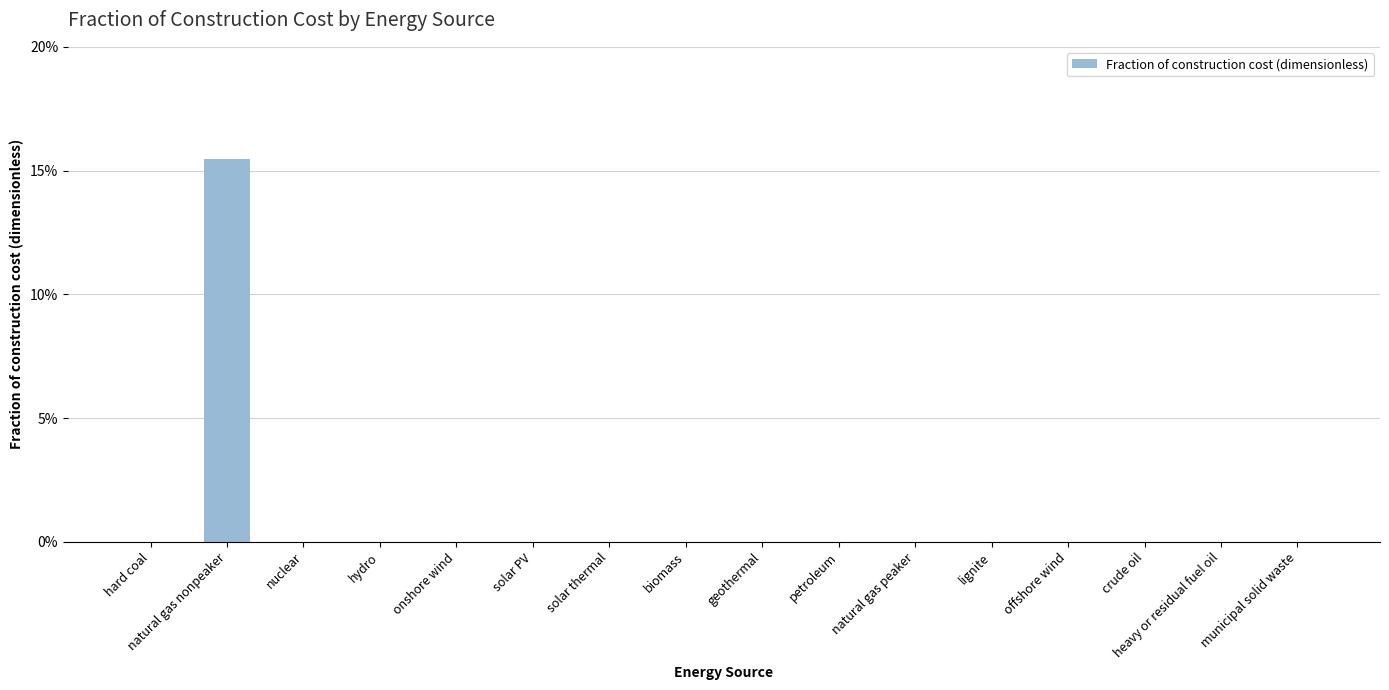

Which label corresponds to the largest value in the chart?

natural gas nonpeaker